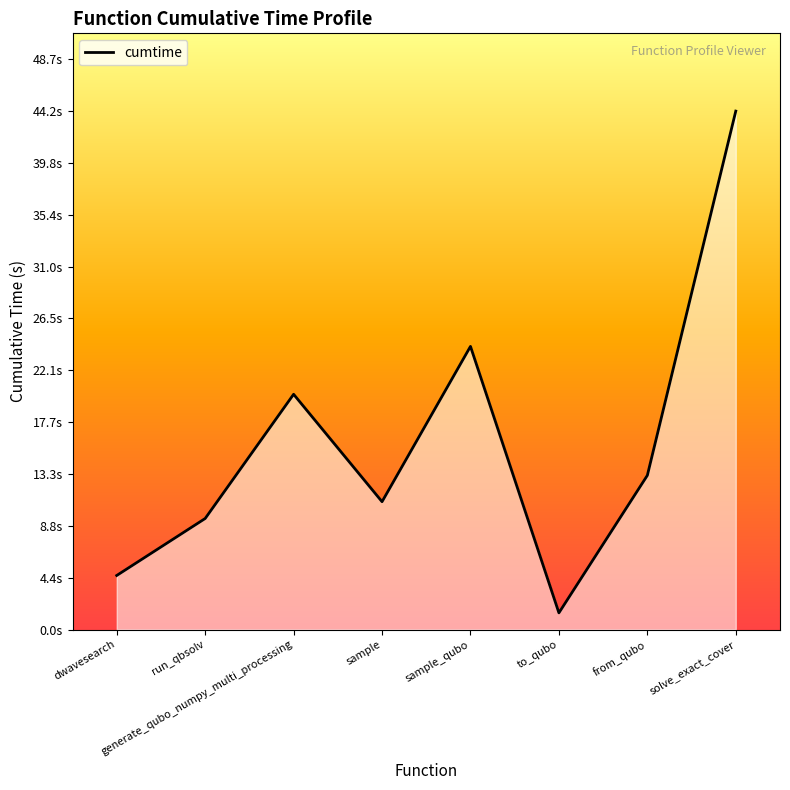

Does the chart display data point markers on the line(s)?

No